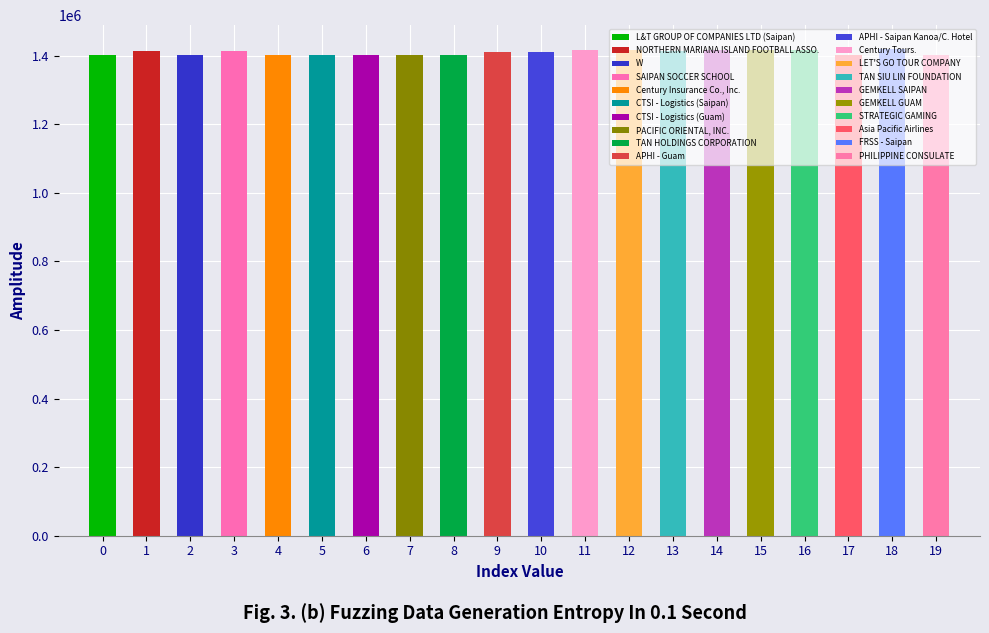

List the labels in order of value, smallest first.

Asia Pacific Airlines, Century Insurance Co., Inc., CTSI - Logistics (Guam), CTSI - Logistics (Saipan), L&T GROUP OF COMPANIES LTD (Saipan), PACIFIC ORIENTAL, INC., TAN HOLDINGS CORPORATION, PHILIPPINE CONSULATE, W, APHI - Saipan Kanoa/C. Hotel, APHI - Guam, NORTHERN MARIANA ISLAND FOOTBALL ASSO., TAN SIU LIN FOUNDATION, SAIPAN SOCCER SCHOOL, Century Tours., STRATEGIC GAMING, LET'S GO TOUR COMPANY, GEMKELL GUAM, GEMKELL SAIPAN, FRSS - Saipan